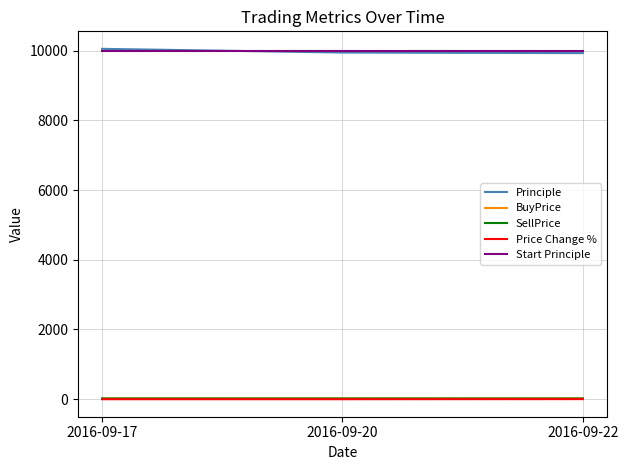

What is the sum of all SellPrice values?

57.6